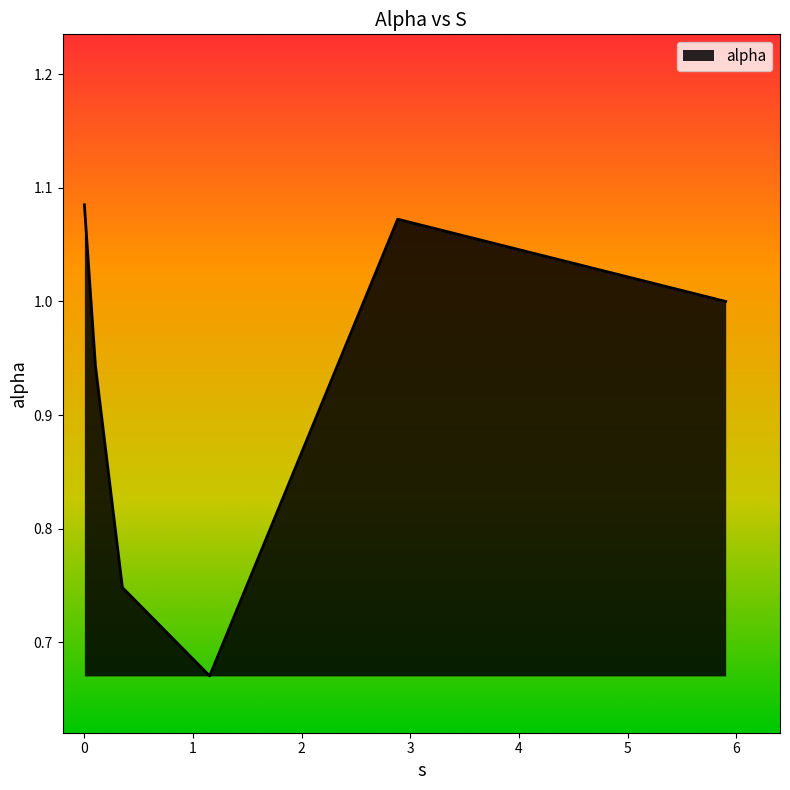

What is the difference between the second highest and second lowest values?

0.3